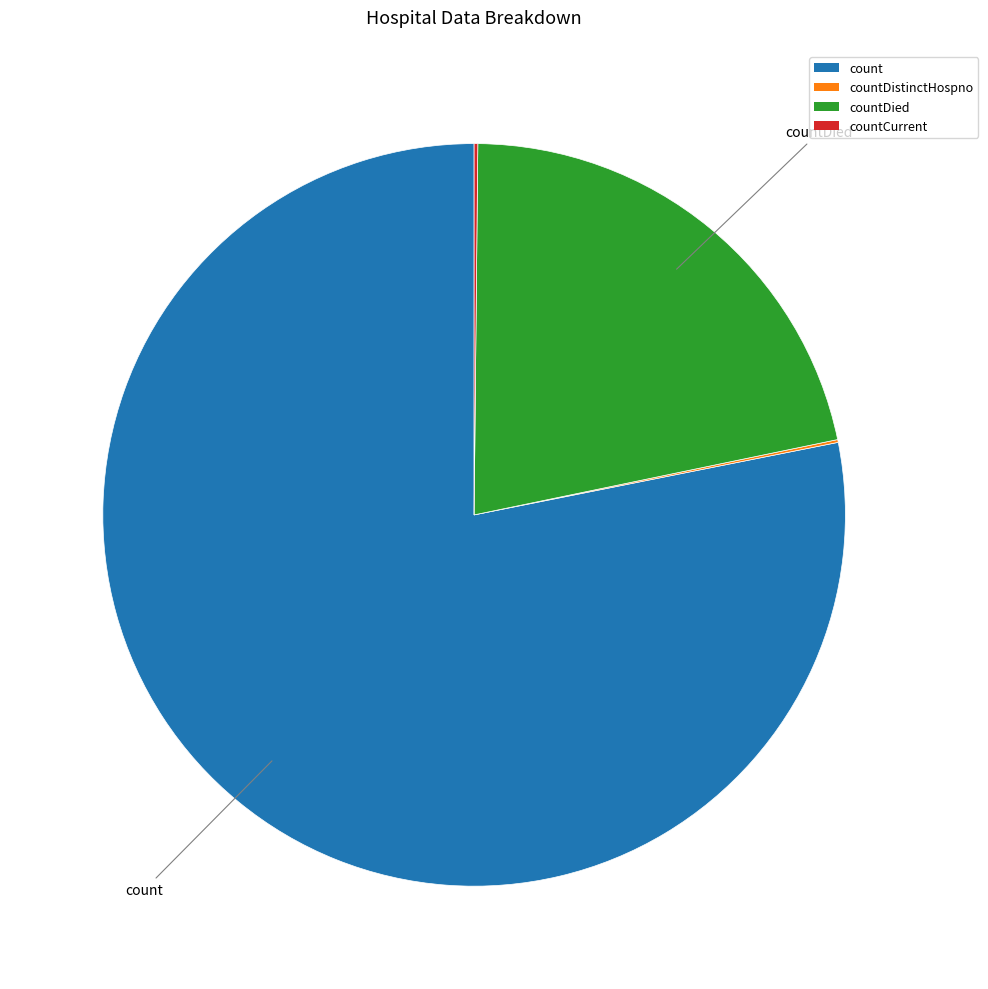

Does any single category account for the majority?

Yes